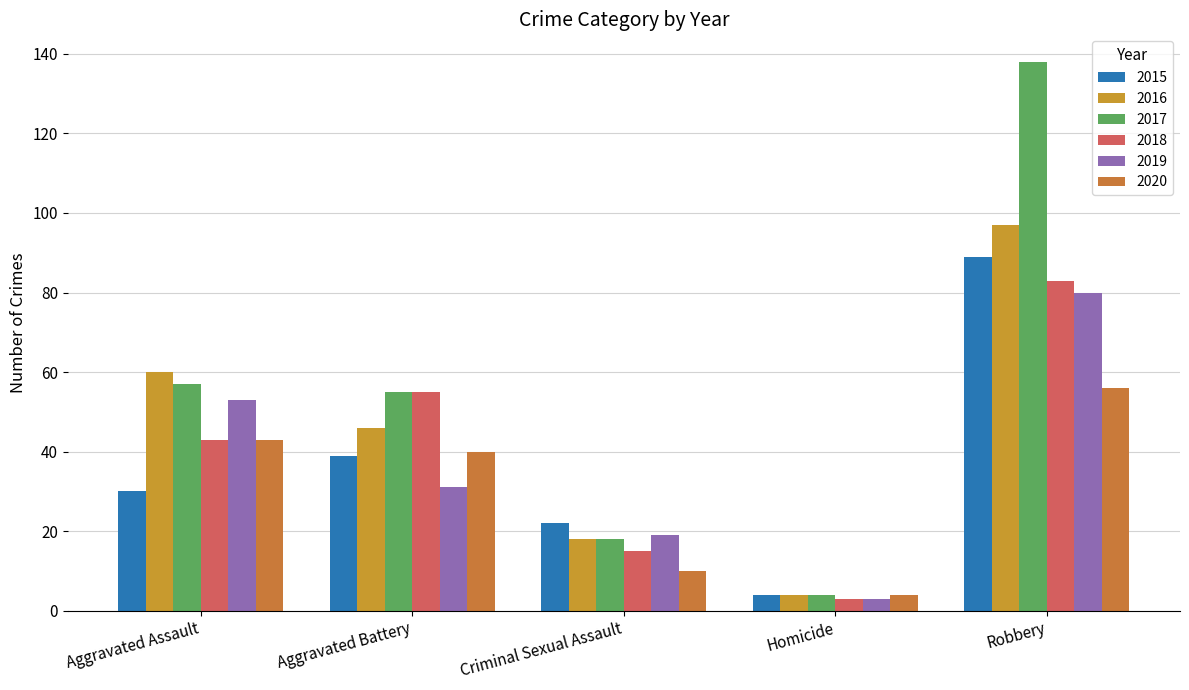

Is it true that 2016 equals 24 at Criminal Sexual Assault?

False